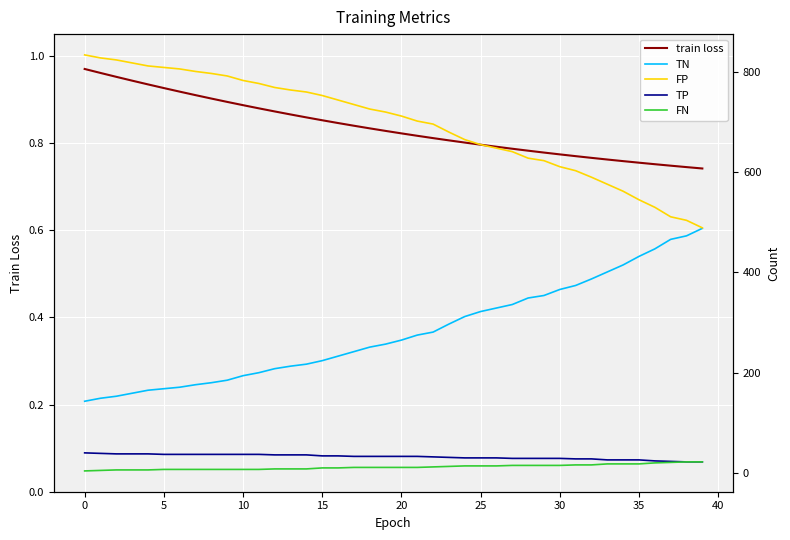

Which series has the largest range (max minus min)?

TN